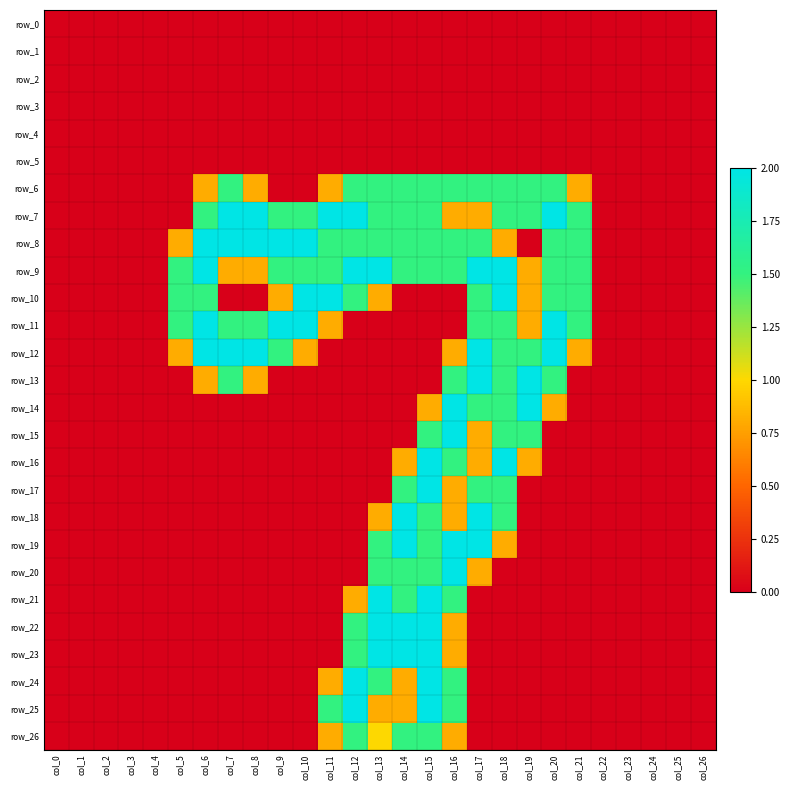

Which series has the largest total across all categories?

row_9